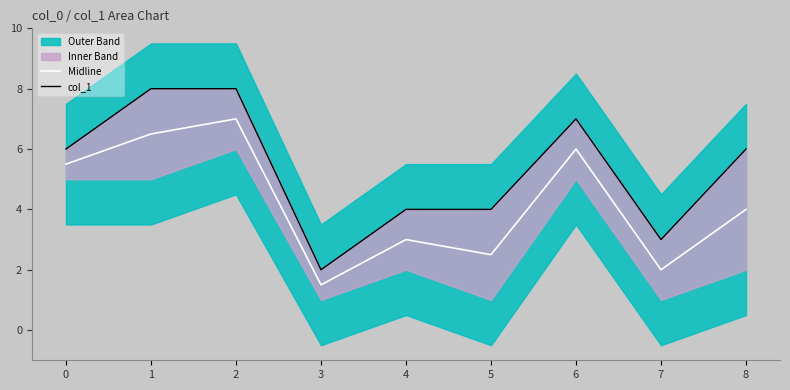

At how many categories does at least one series exceed 4?

5